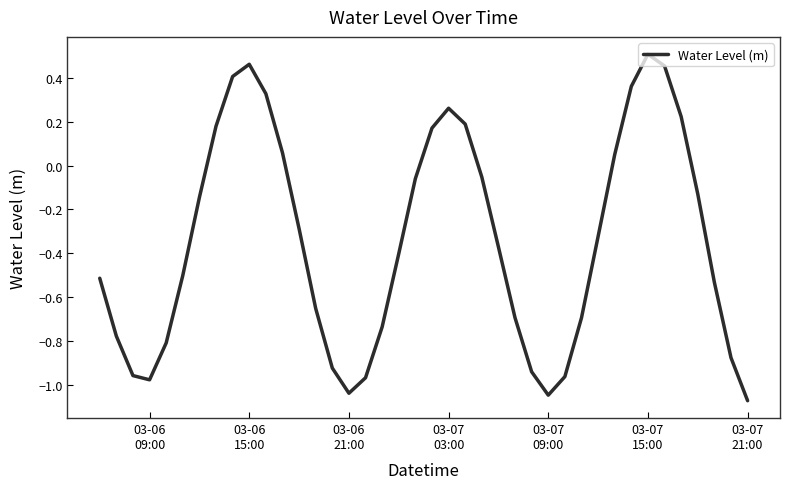

What is the difference between the maximum and minimum values?

1.6